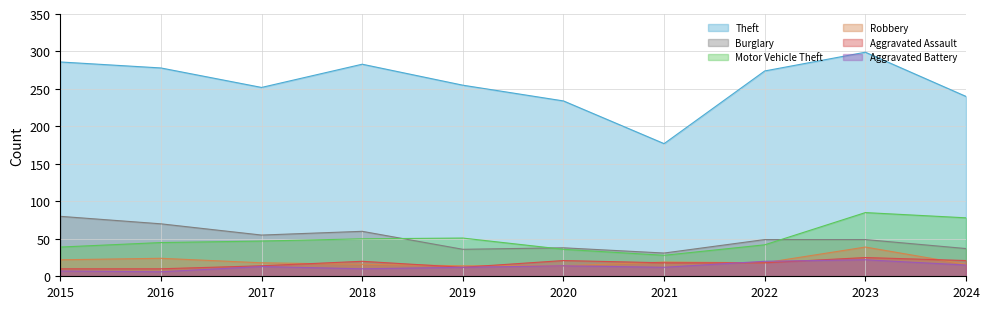

What is the smallest value displayed?

6